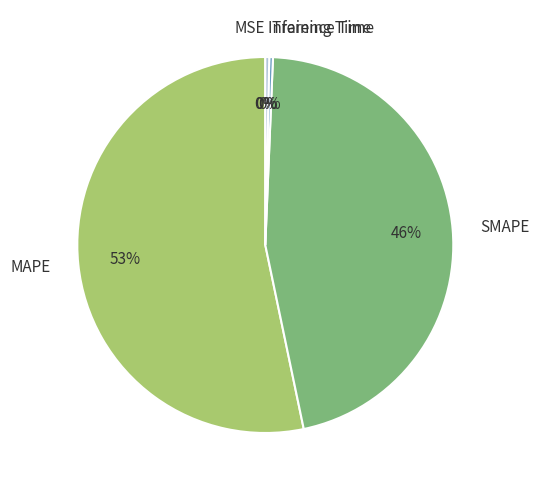

To the nearest percent, what is the combined percentage of Training Time and SMAPE?

46%